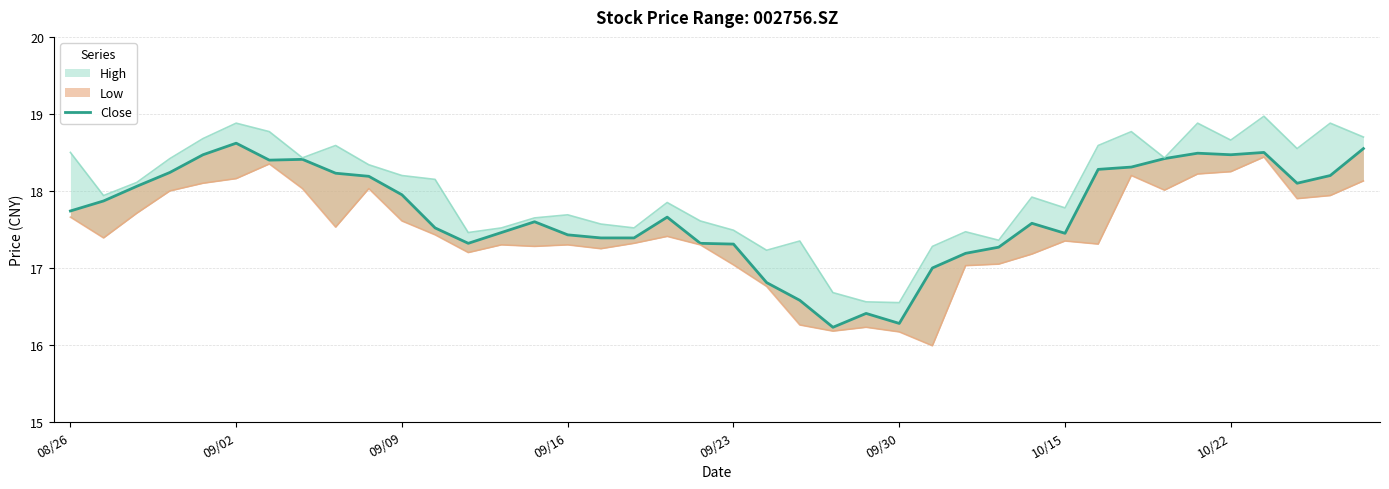

Does the chart display data point markers on the line(s)?

No